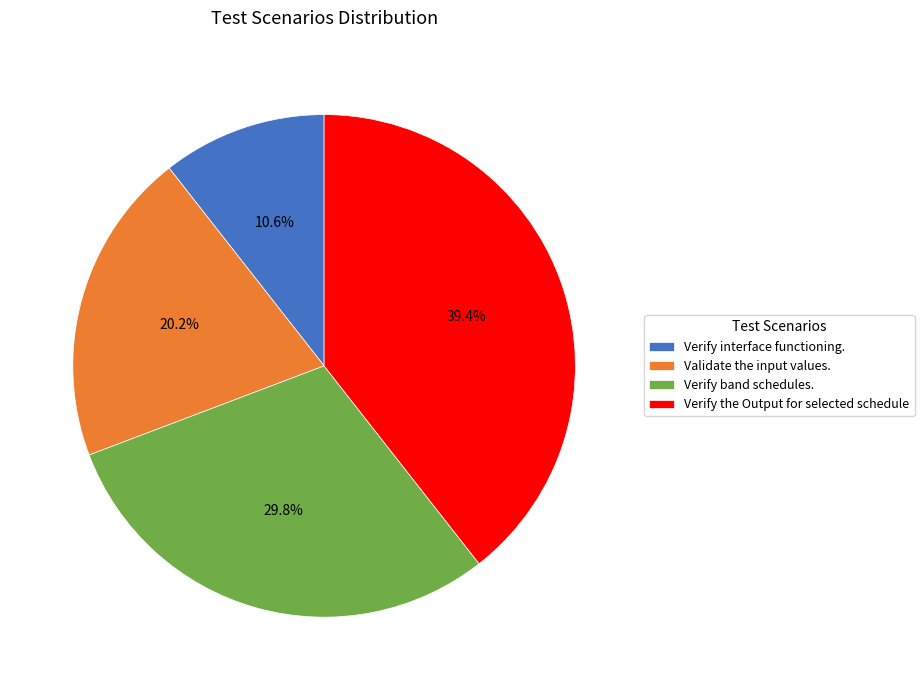

Is there any slice that represents more than half of the pie?

No